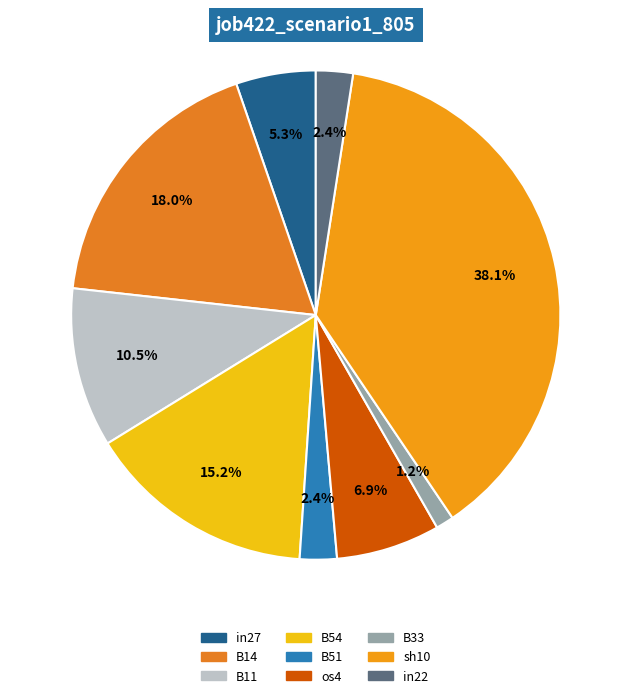

What portion of the pie excludes B14?

82.0%